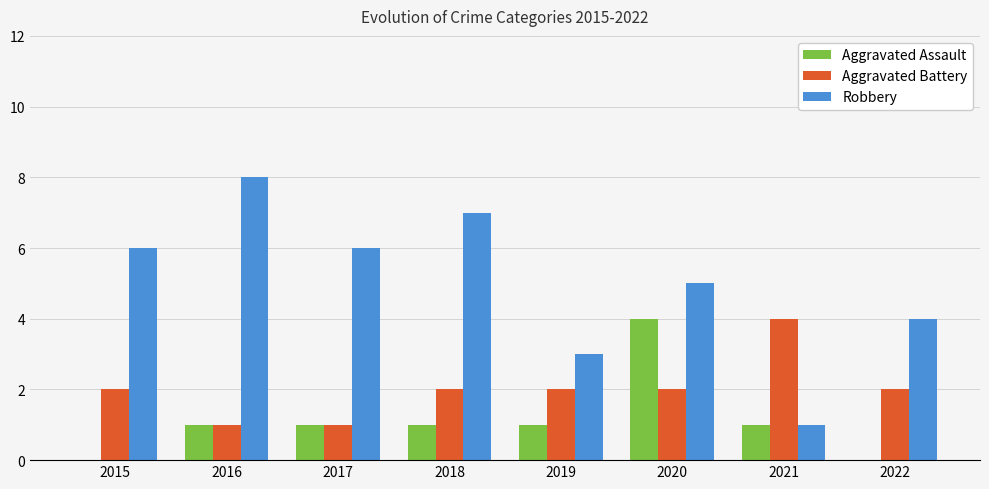

What is the difference between the Robbery values at 2016 and 2021?

7